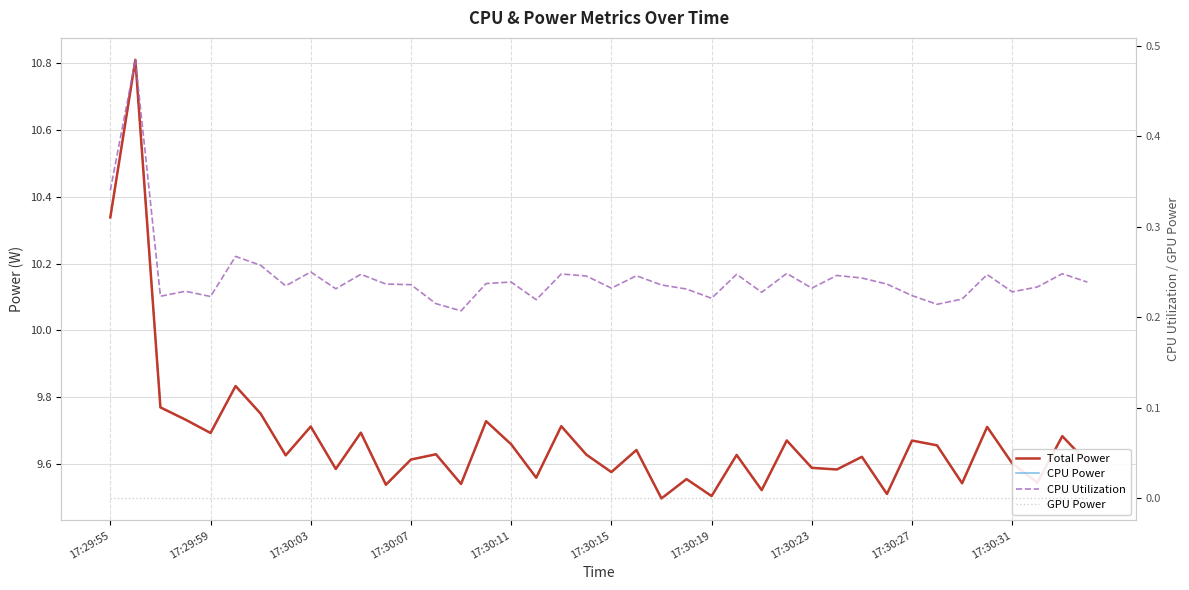

What is the spread (max minus min) of values at 15?

9.7